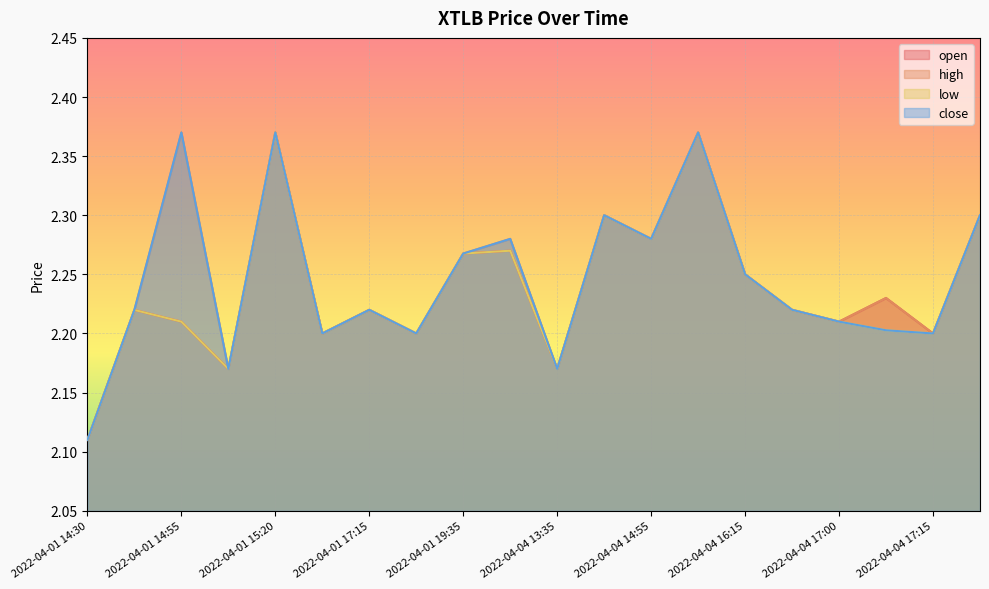

At which category is the sum across all series the highest?

2022-04-01 15:20